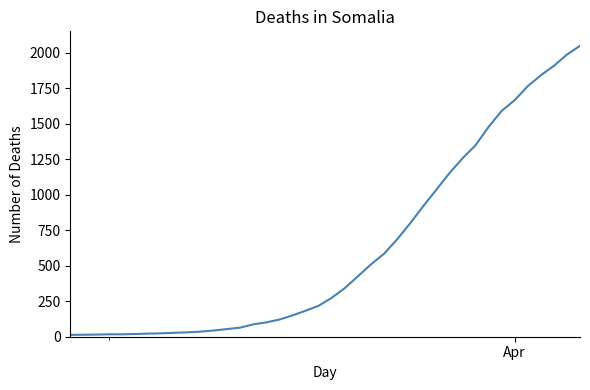

What is the maximum value shown in the chart?

2049